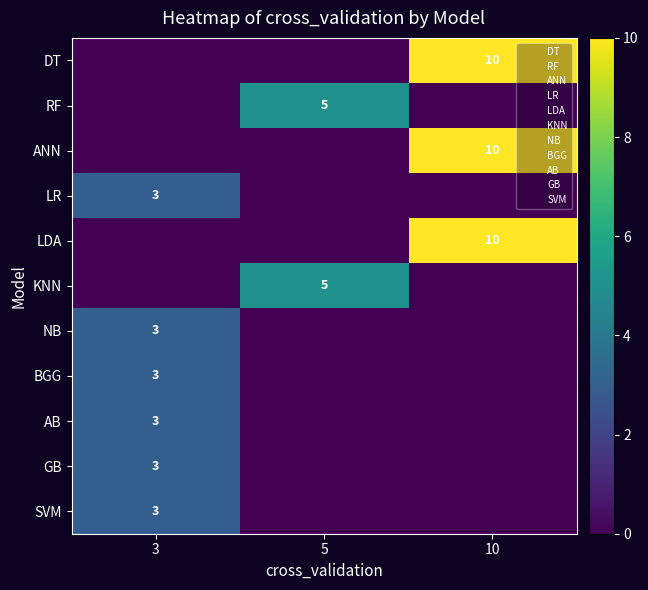

At how many categories does at least one series exceed 0?

3